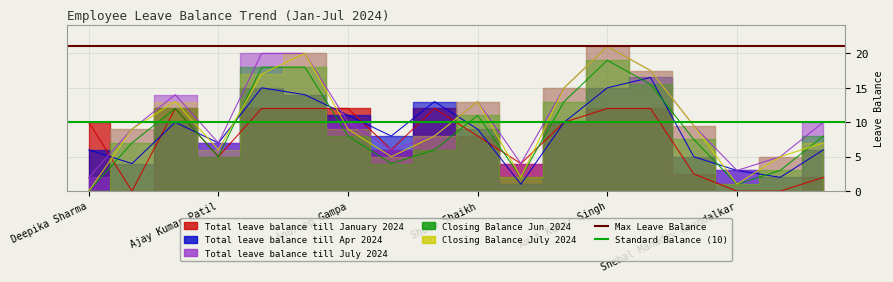

What is the total value across all series at Deepika Sharma?

31